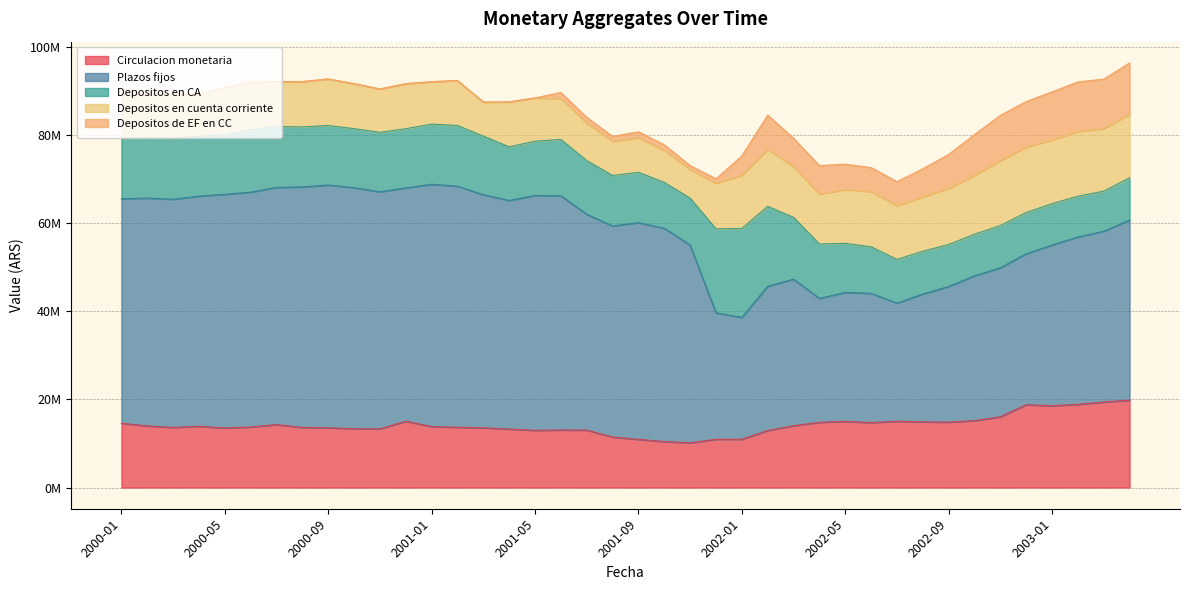

At which category is the sum across all series the highest?

2003-04